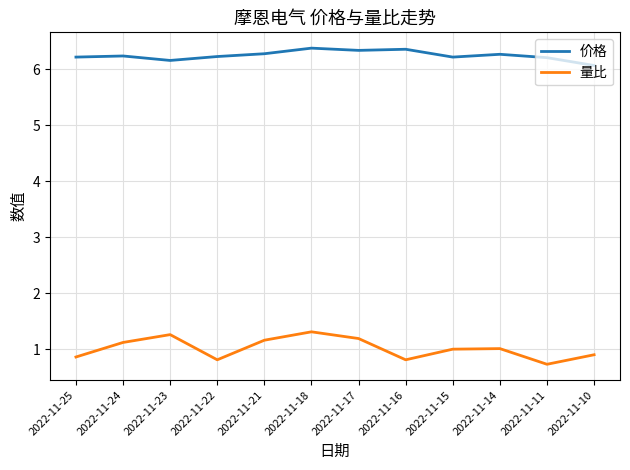

The value of 价格 at 2022-11-24 is 6.2. True or false?

True